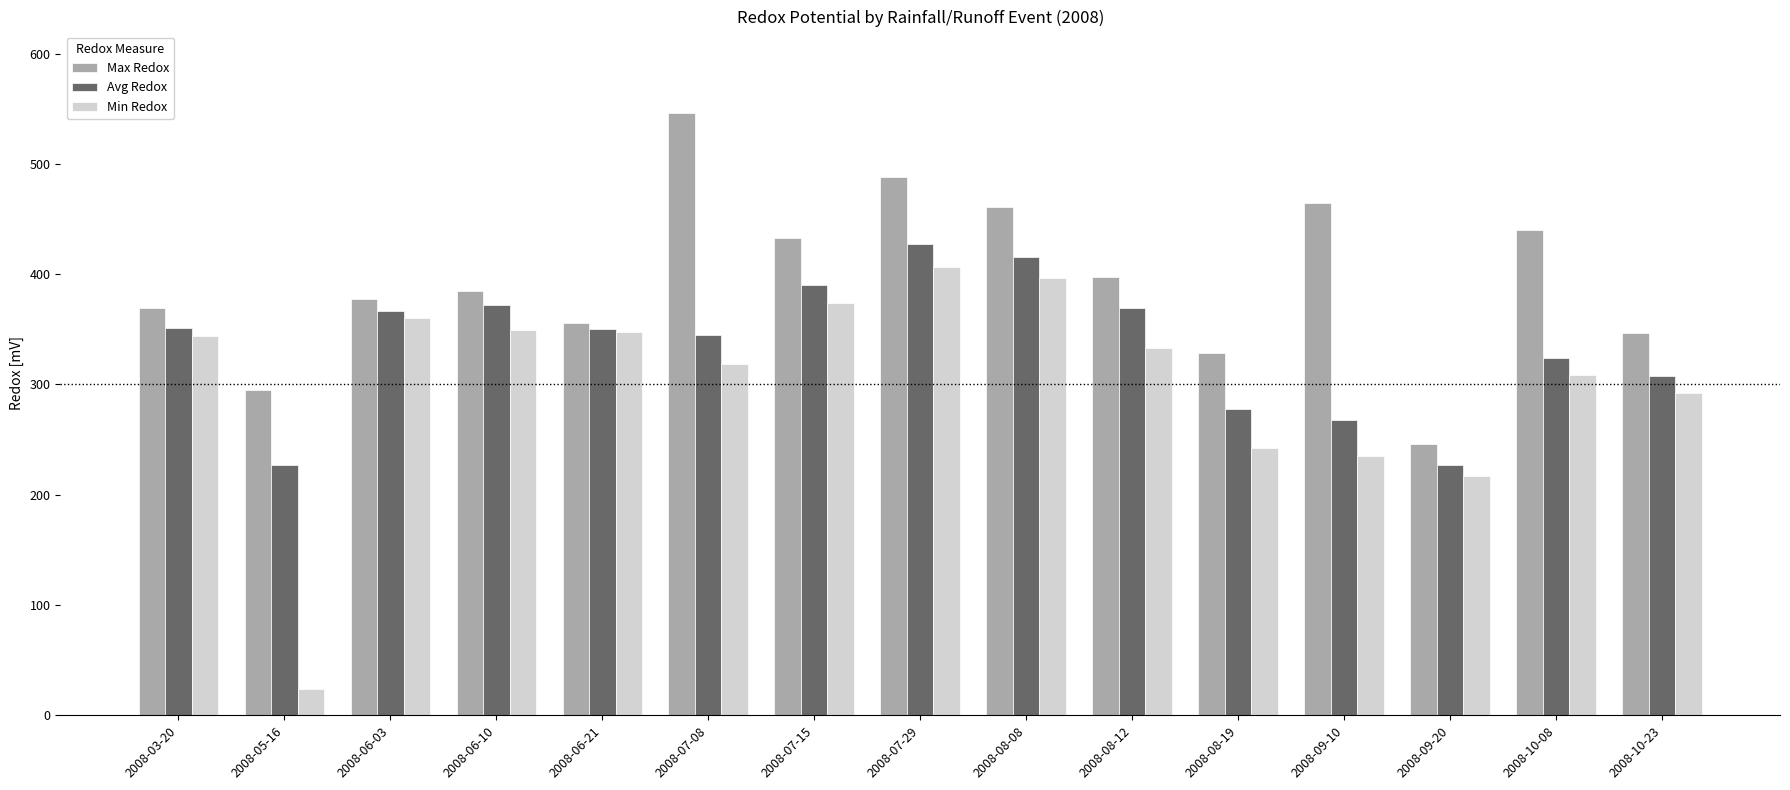

The Max Redox series shows 377.4 at 2008-06-03. True or false?

True